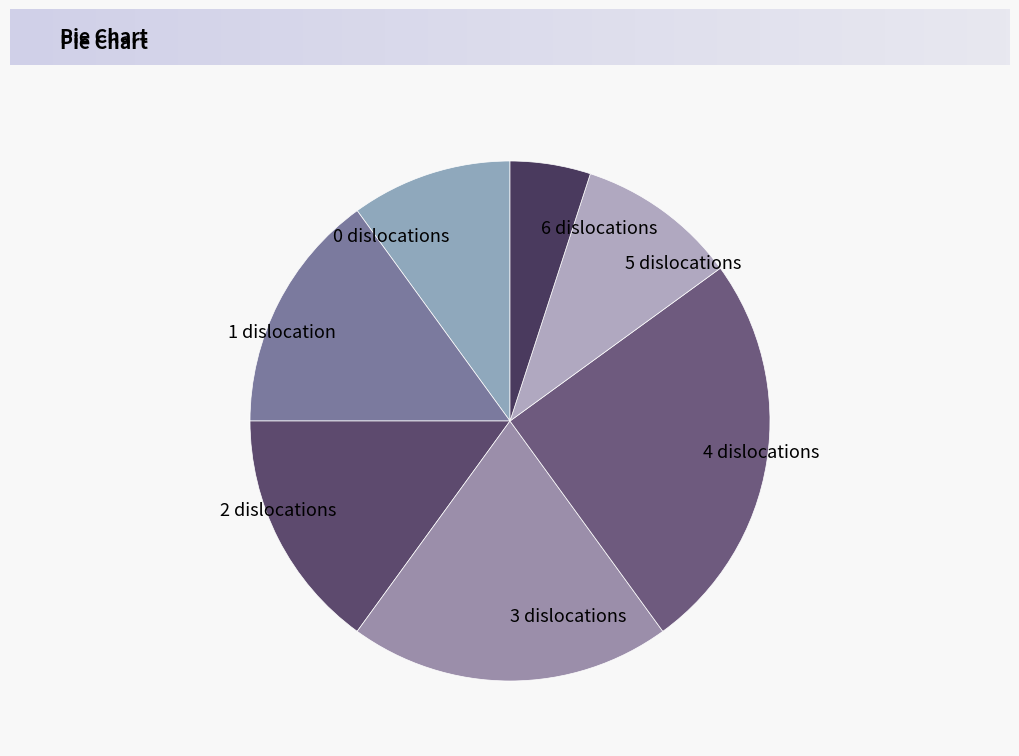

The 2 slice represents 15% of the pie. True or false?

True